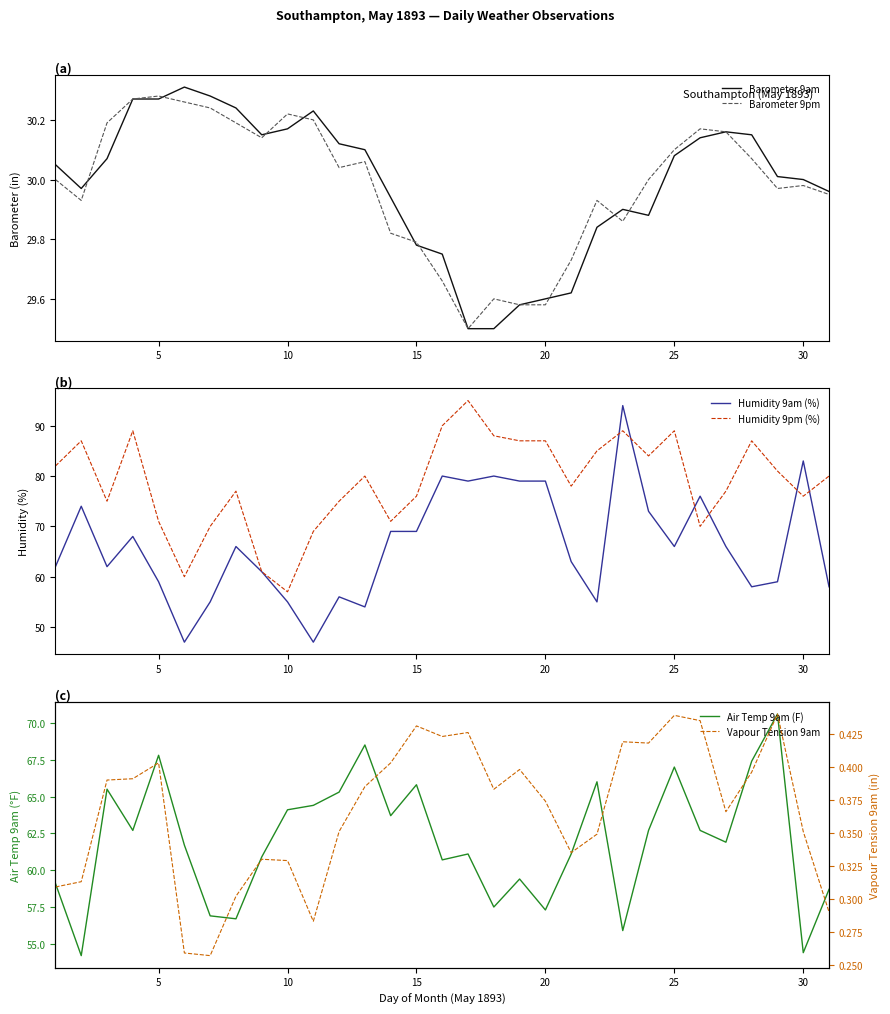

How many interior local peaks does the Vapour Tension 9am series have?

8